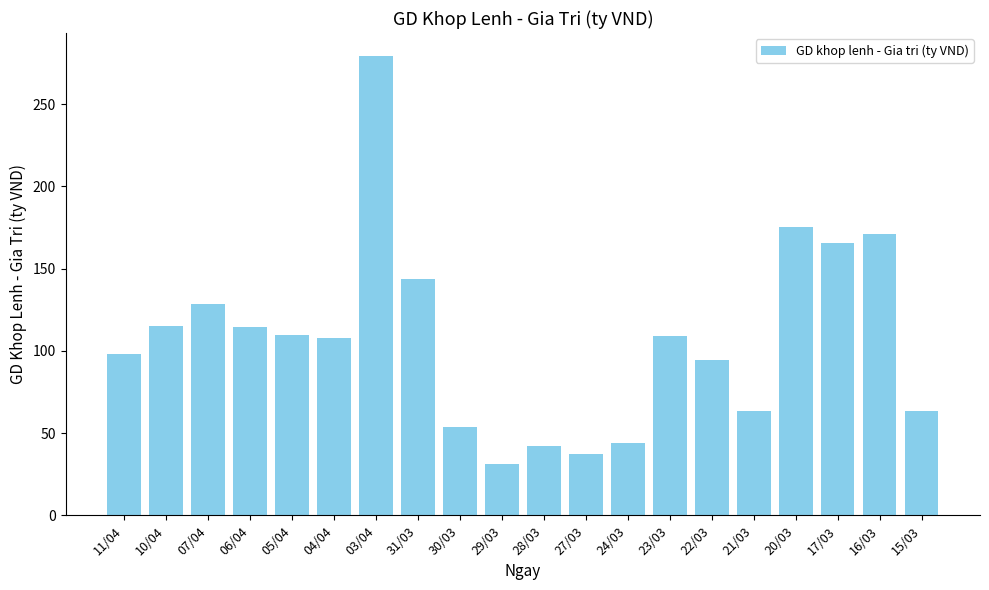

Approximately how many times larger is the value at 23/03 compared to 30/03?

2.0